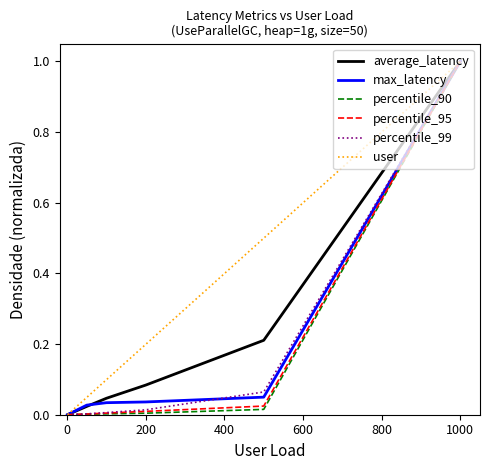

Does the chart display data point markers on the line(s)?

No